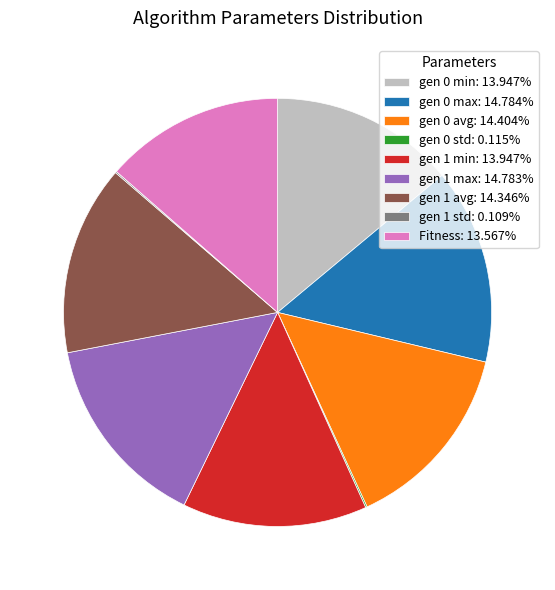

Is there a majority slice in this chart?

No